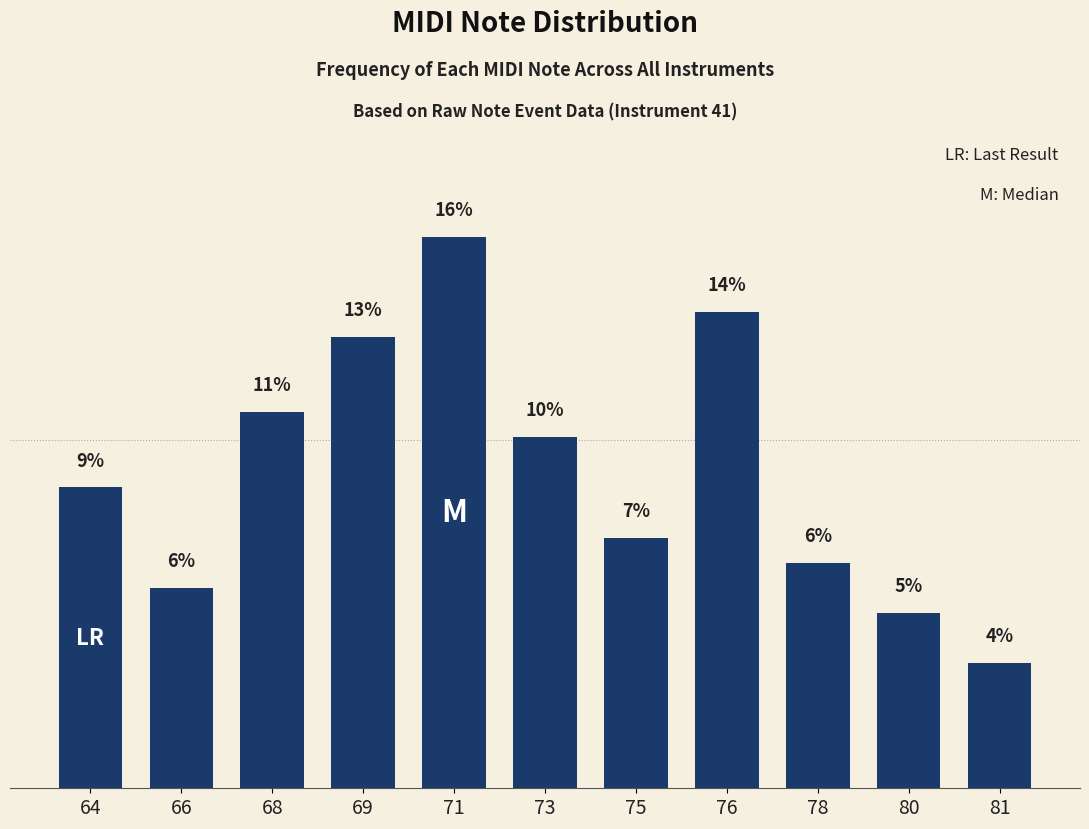

Rank the categories by value from lowest to highest.

81, 80, 66, 78, 75, 64, 73, 68, 69, 76, 71